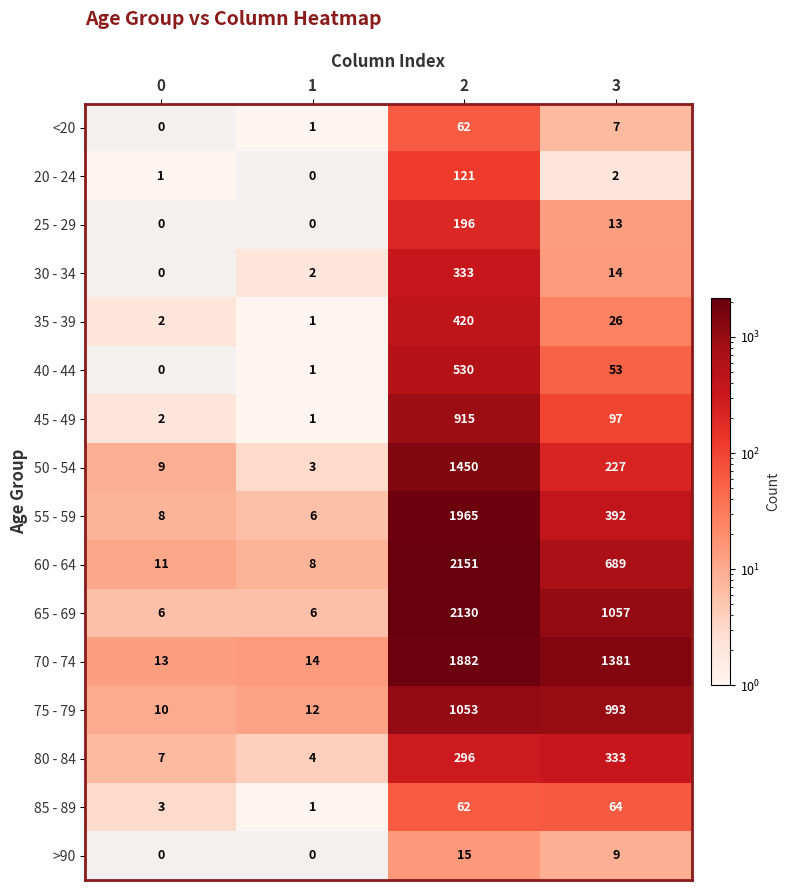

Rank the series at 3 from highest to lowest value.

70 - 74, 65 - 69, 75 - 79, 60 - 64, 55 - 59, 80 - 84, 50 - 54, 45 - 49, 85 - 89, 40 - 44, 35 - 39, 30 - 34, 25 - 29, >90, <20, 20 - 24